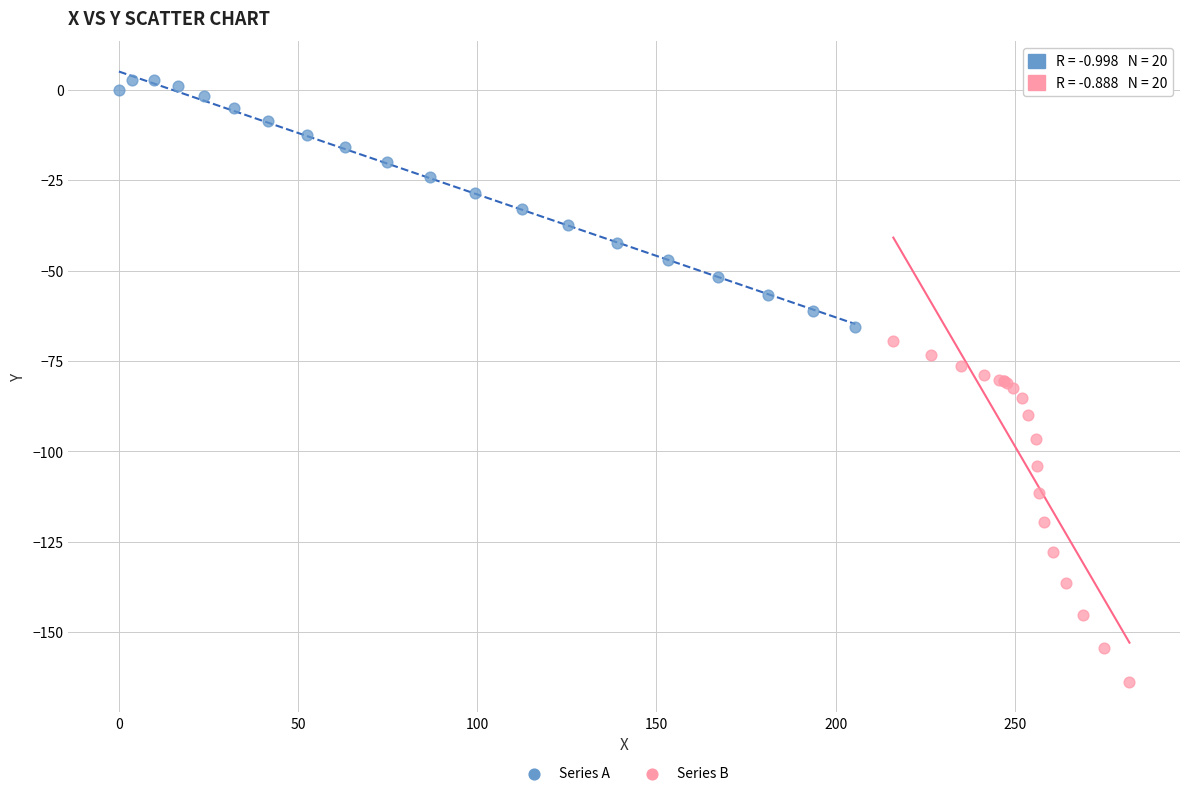

Which series has the widest spread of Y values?

Series B